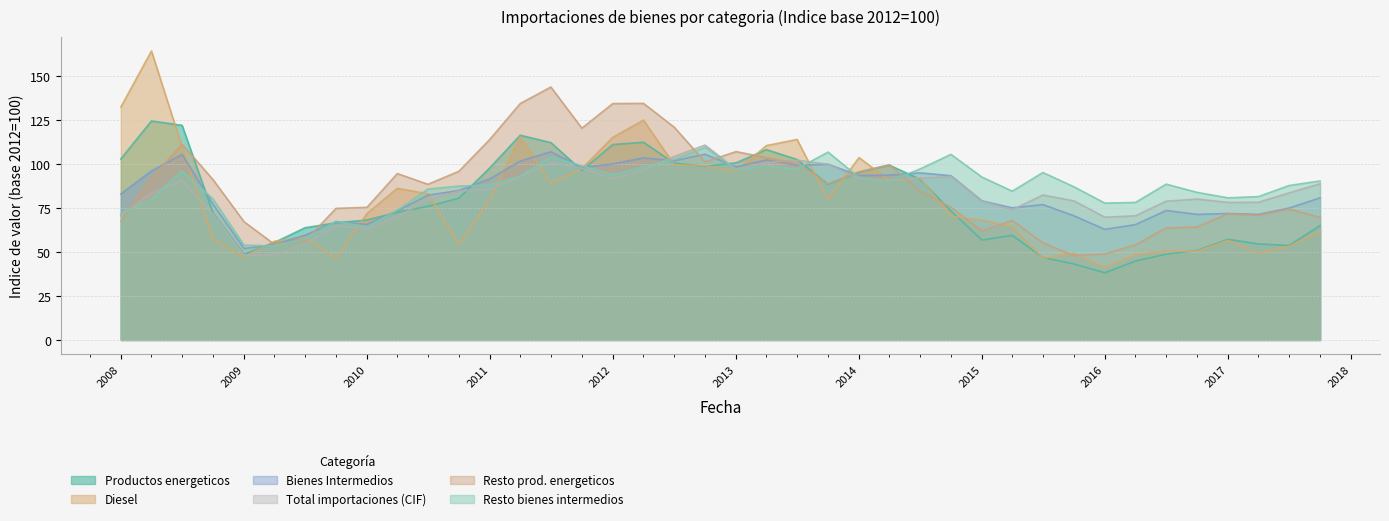

At which label does Resto prod. energeticos first exceed 88?

01-04-2008